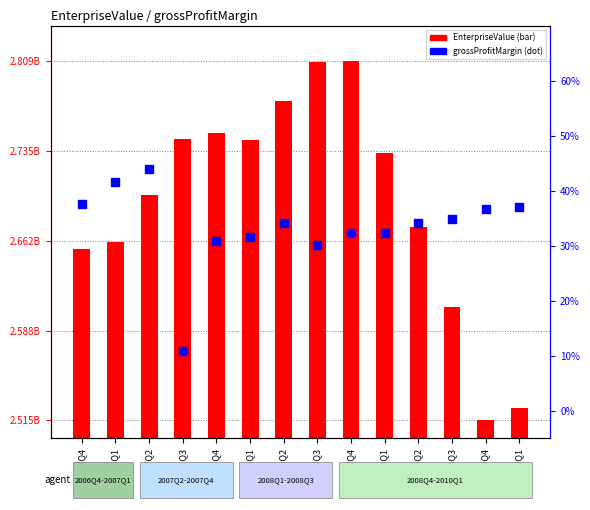

What is the change in value from 2006Q4 to 2007Q2?

+0.1